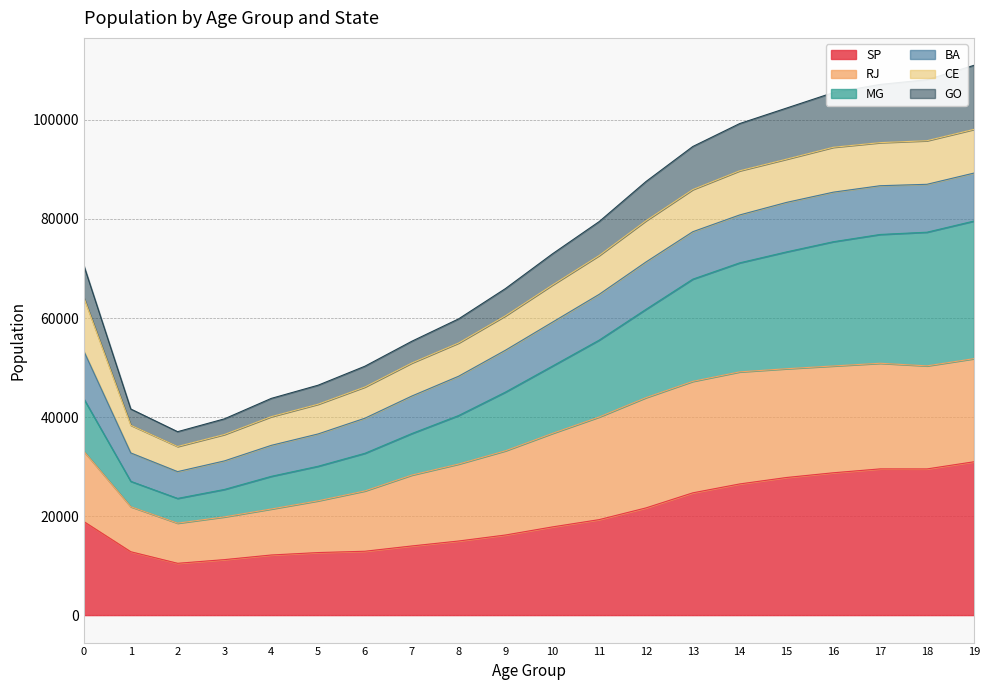

What is the value of the GO point at the 2nd from the left?

41623